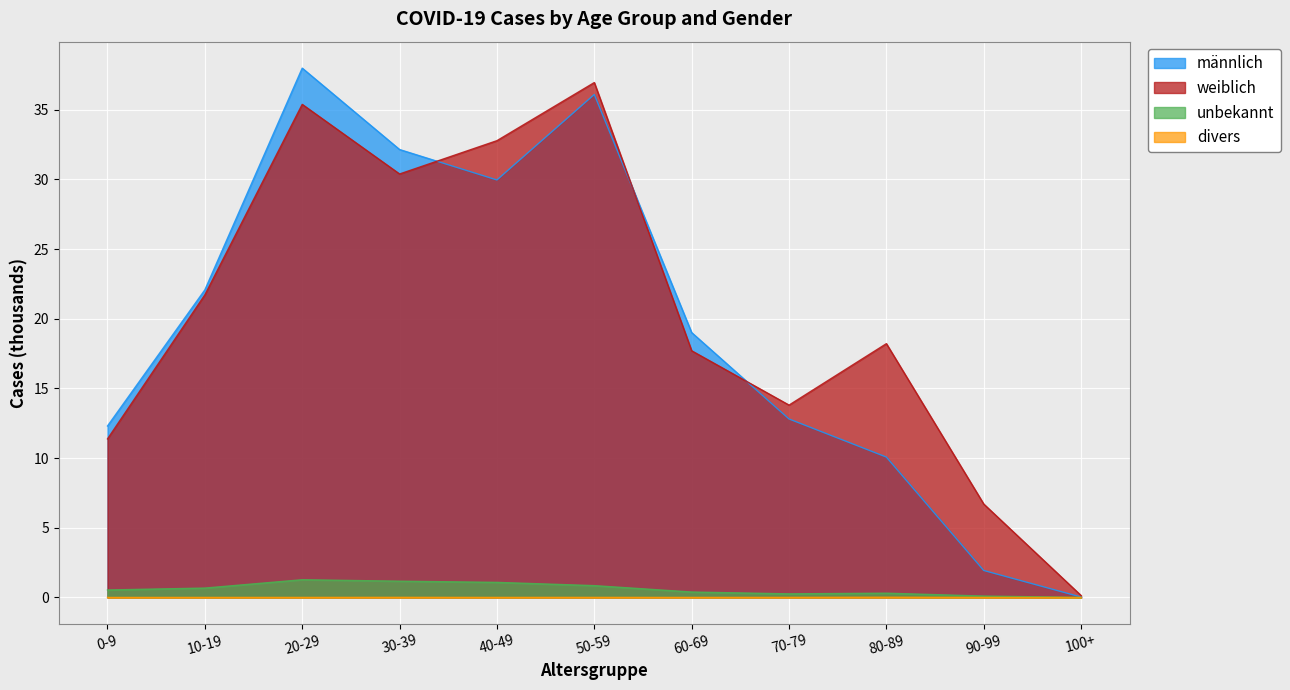

Which series changed the most between 20-29 and 100+?

männlich